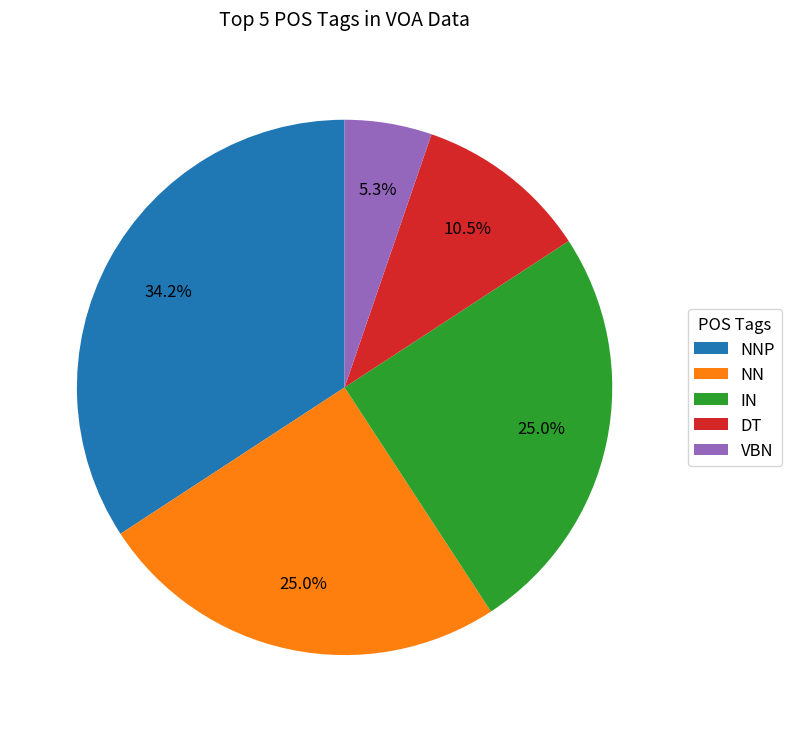

What percentage do NNP and DT together represent?

44.7%